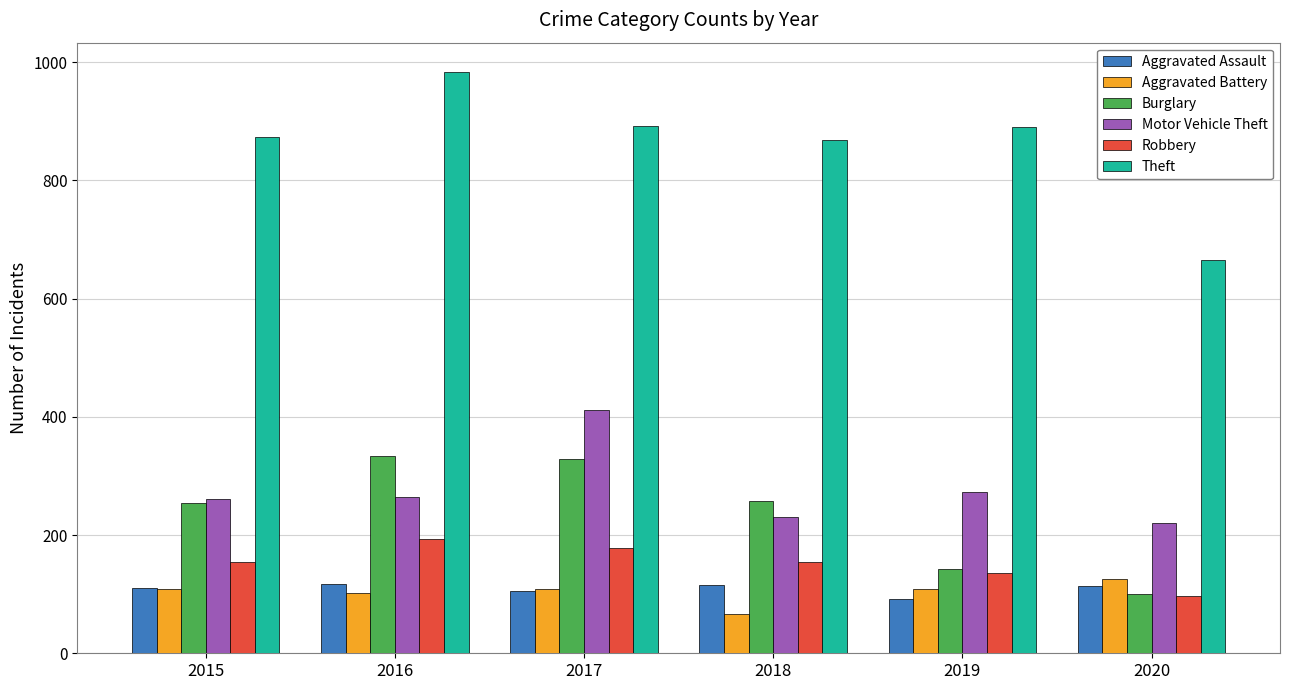

Which series has the widest spread of values?

Theft